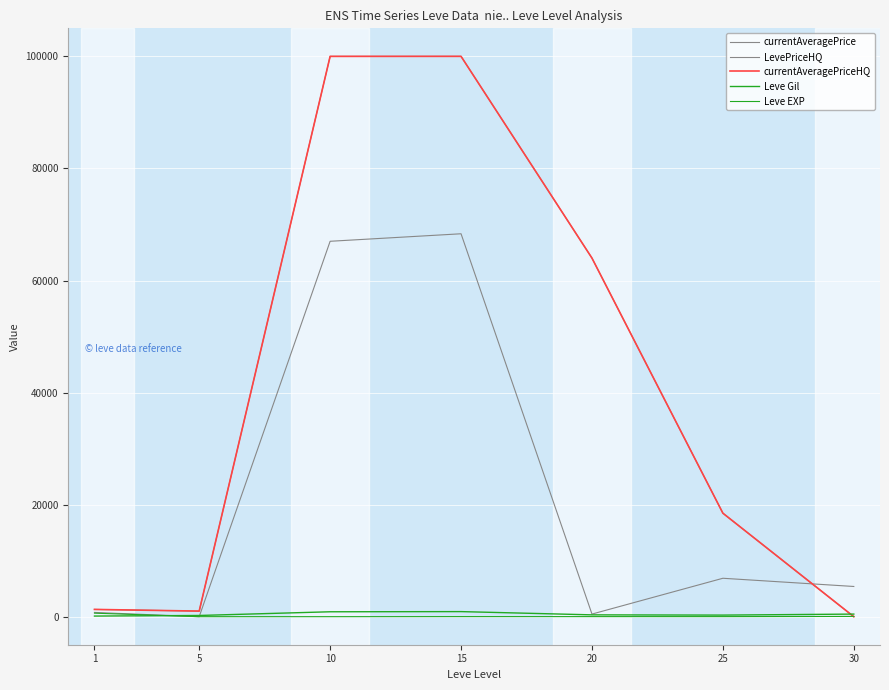

Is this an area chart (filled region under the line)?

No